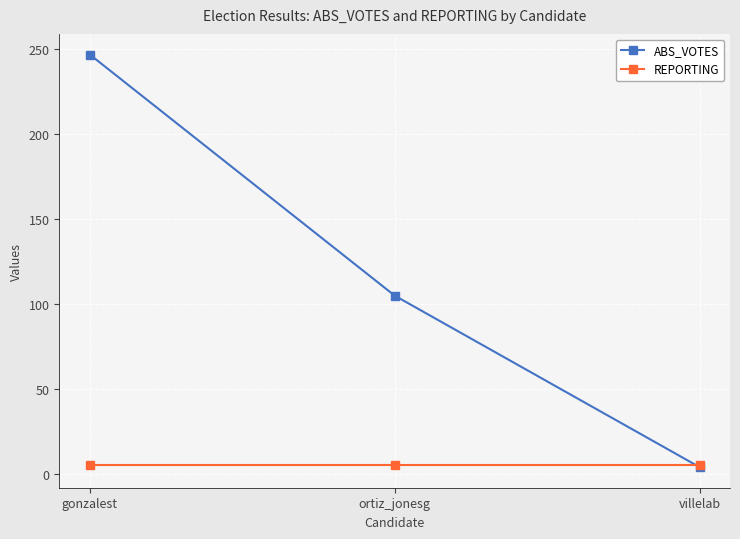

What is the difference between the highest and lowest values at ortiz_jonesg?

100